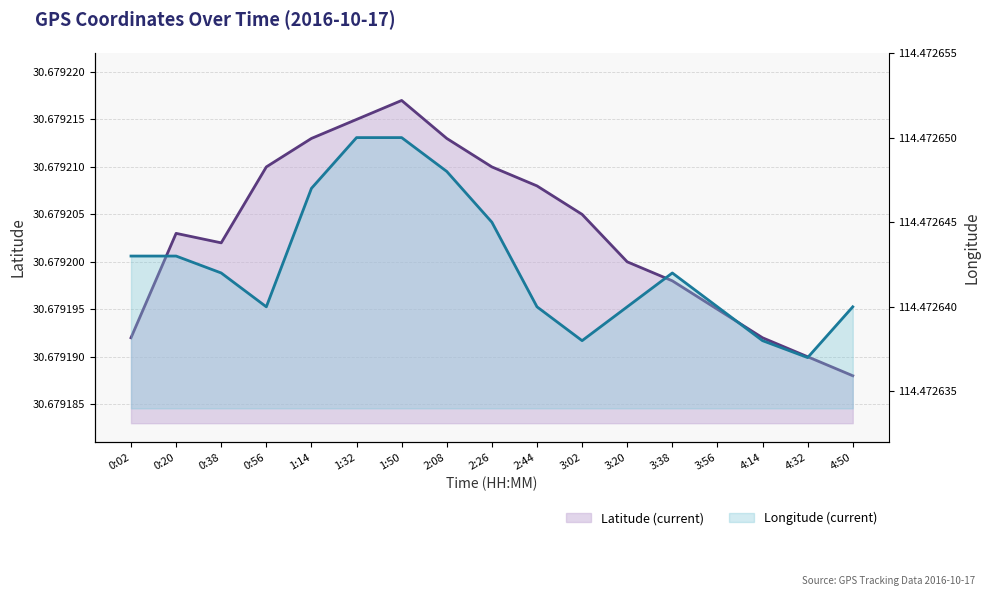

Read the Latitude (current) value at 0:20.

30.7